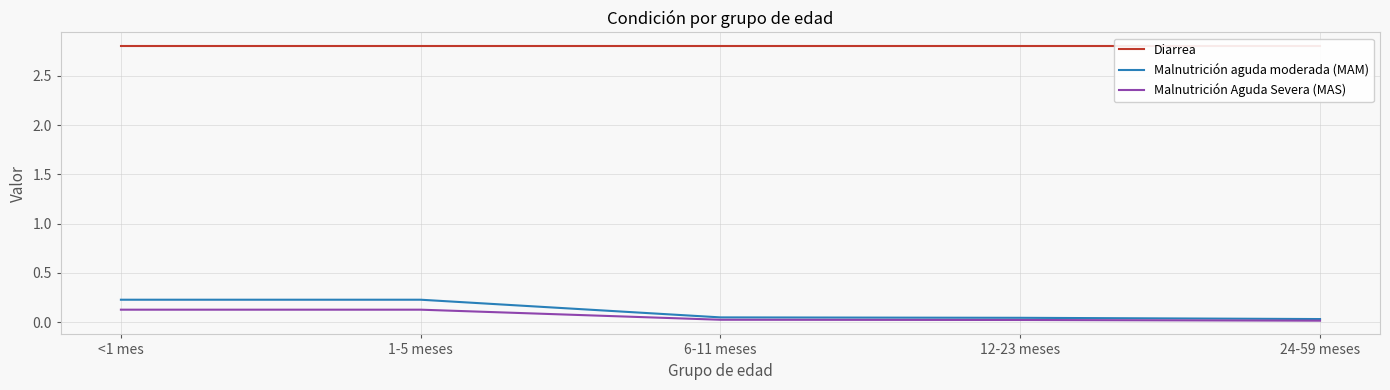

True or false: Malnutrición aguda moderada (MAM) has a value of 0.2 at <1 mes.

True